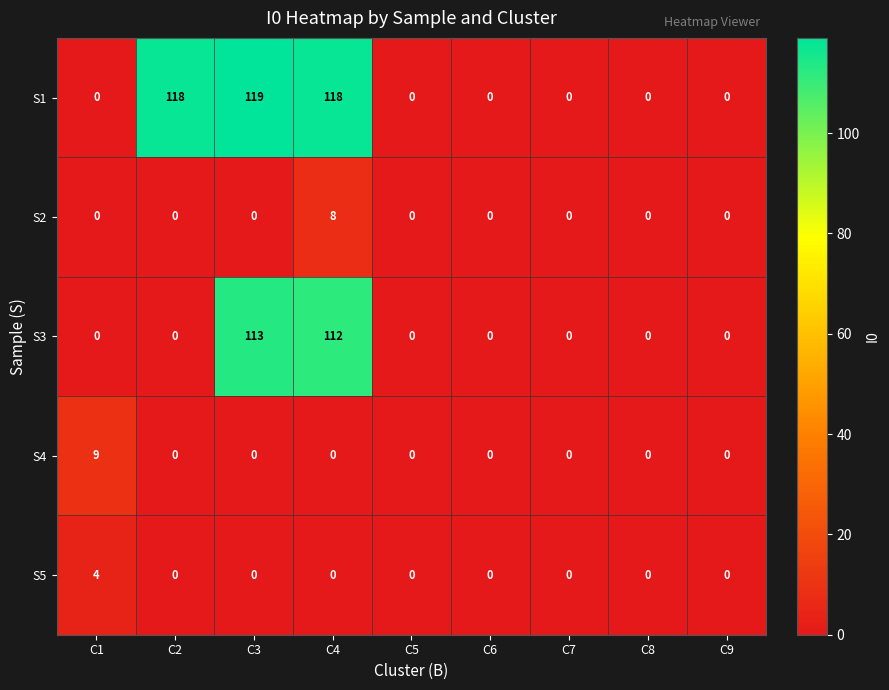

What is the sum of the S5 values at C7 and C1?

4